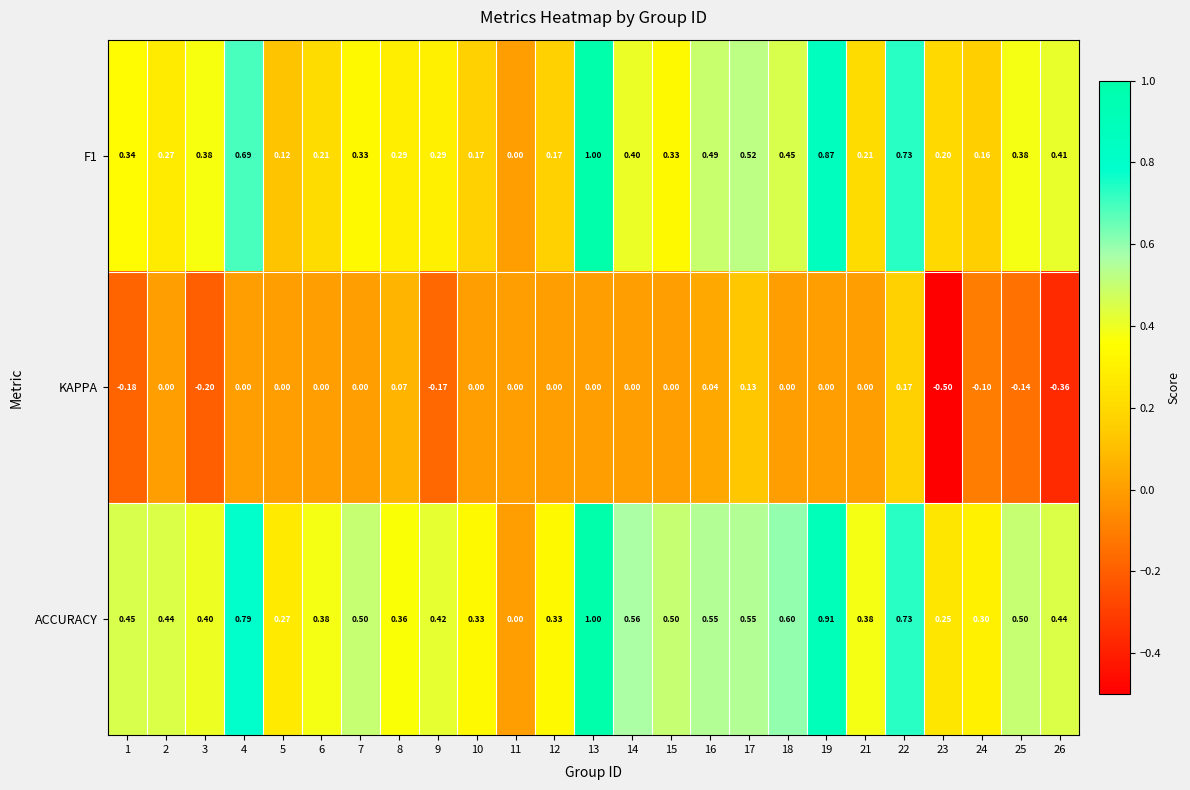

Is the value of ACCURACY at 23 greater than the value of KAPPA at 19?

Yes